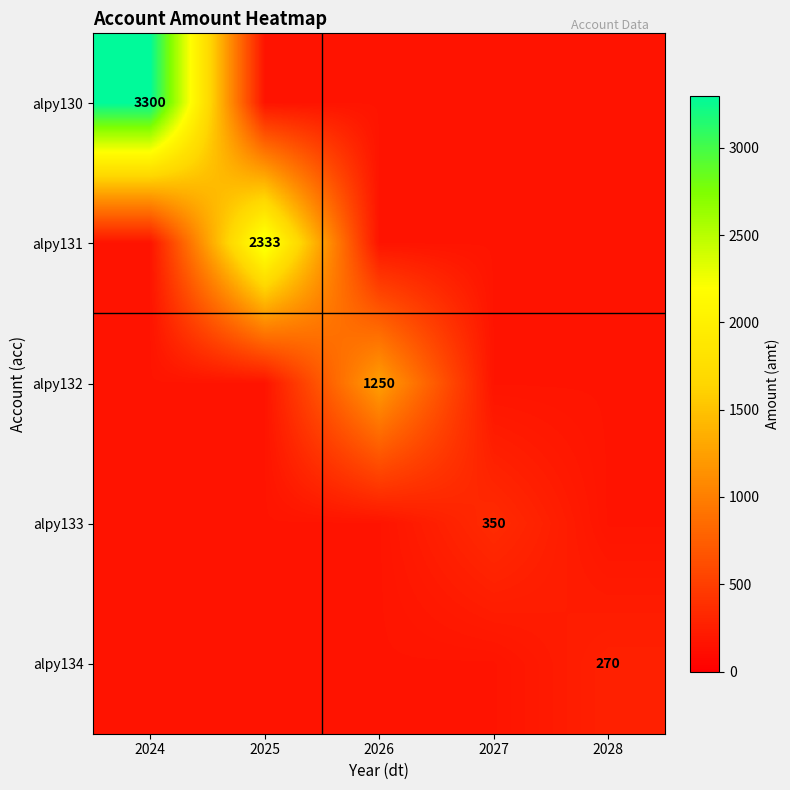

The alpy130 series shows 1162 at 2024. True or false?

False